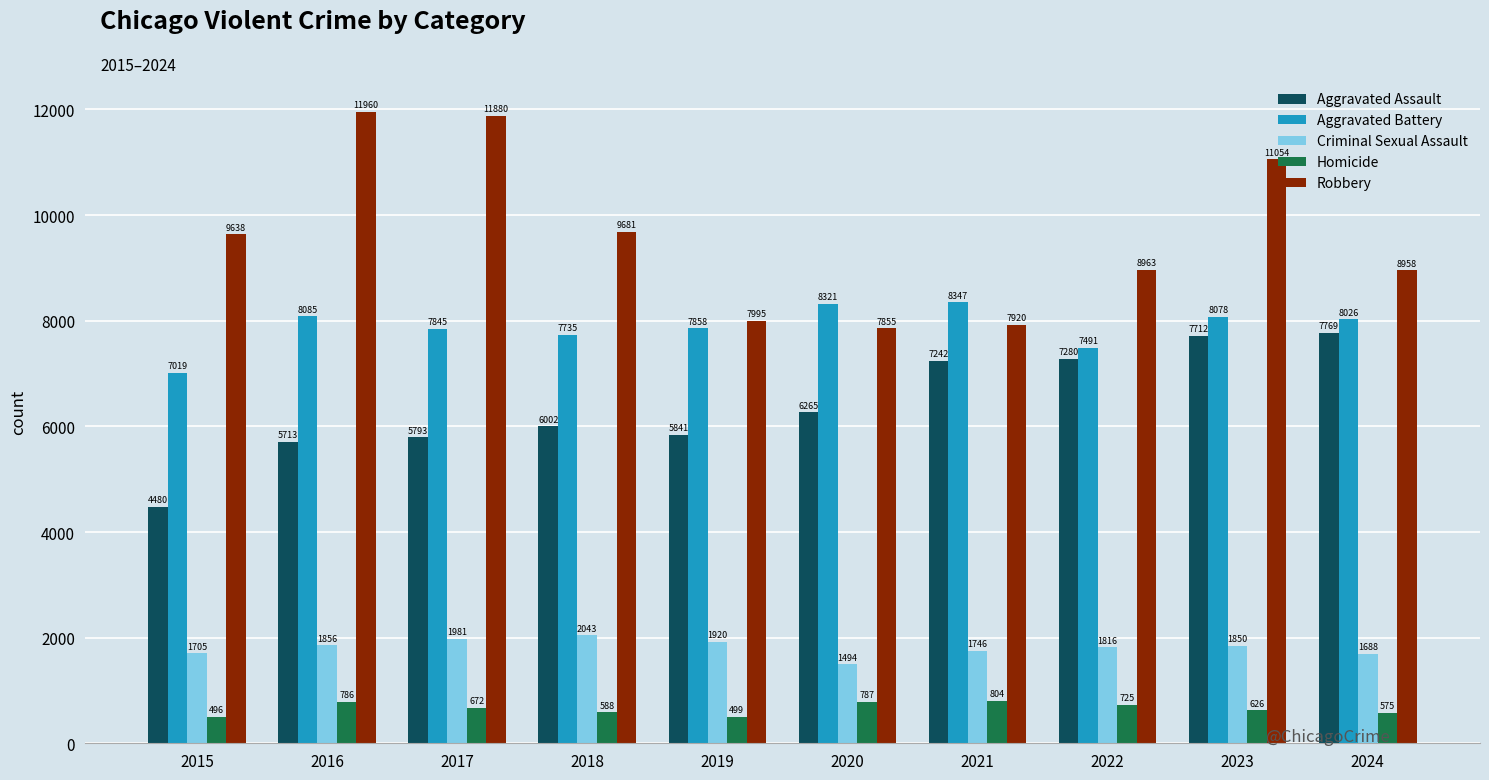

List the series in order of their peak value, lowest first.

Homicide, Criminal Sexual Assault, Aggravated Assault, Aggravated Battery, Robbery